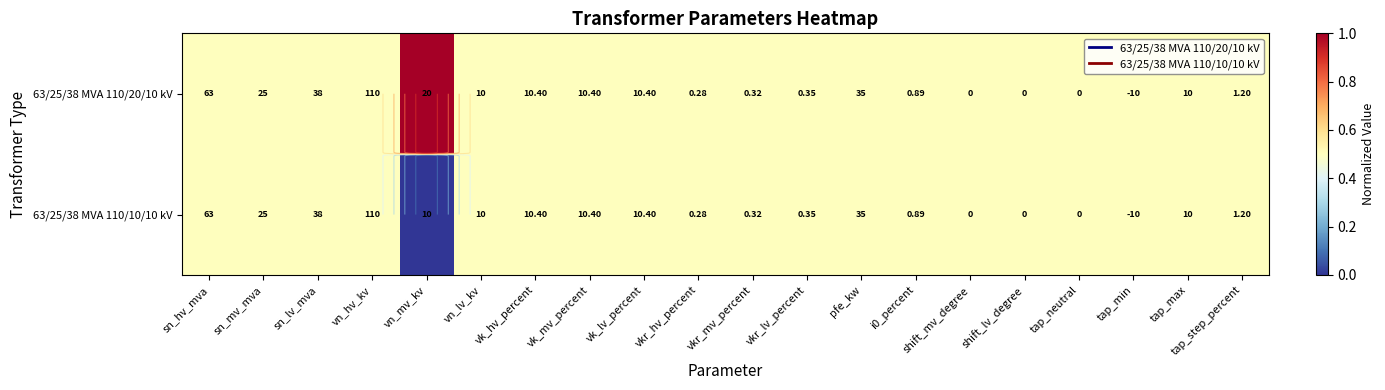

Which label corresponds to the smallest value in the chart?

vn_mv_kv